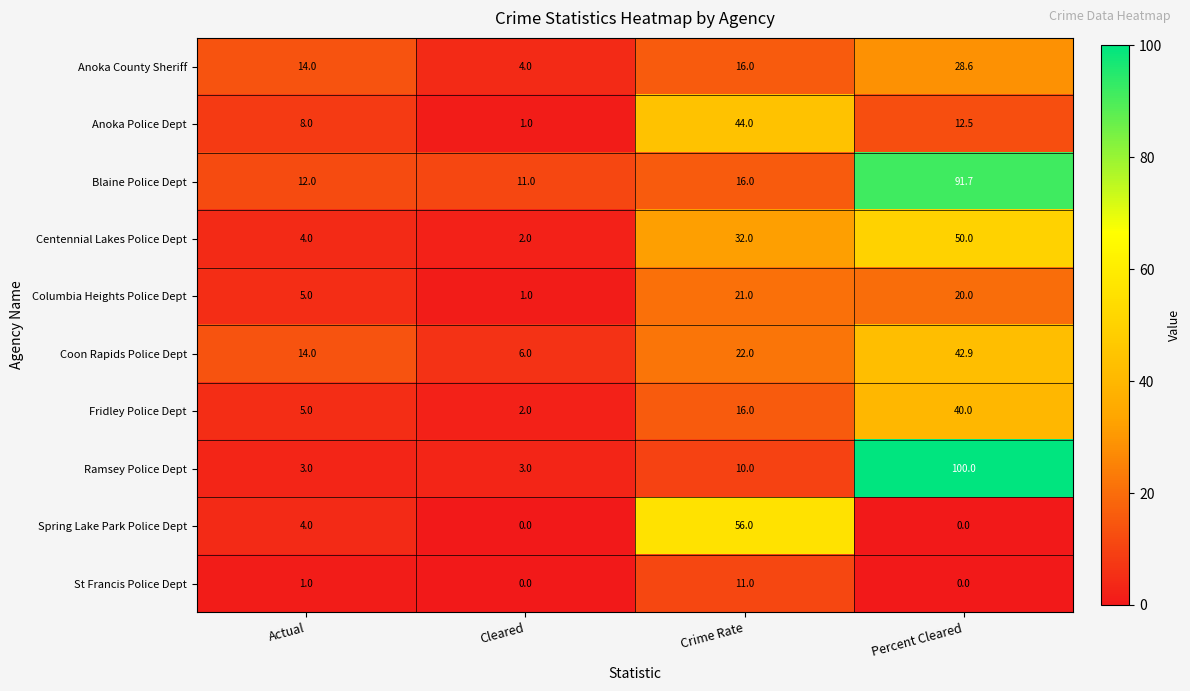

At which category is the sum across all series the highest?

Percent Cleared